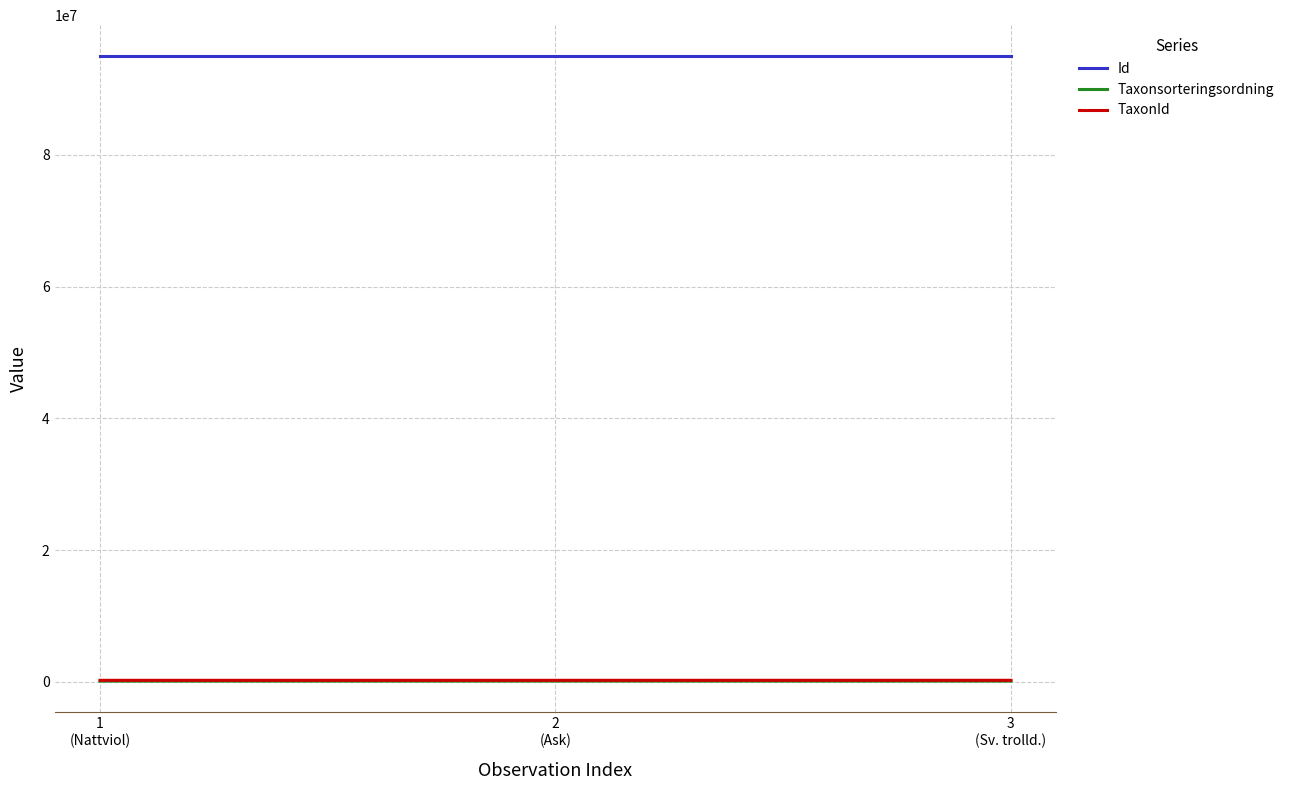

The Taxonsorteringsordning series shows 103813 at 2
(Ask). True or false?

True